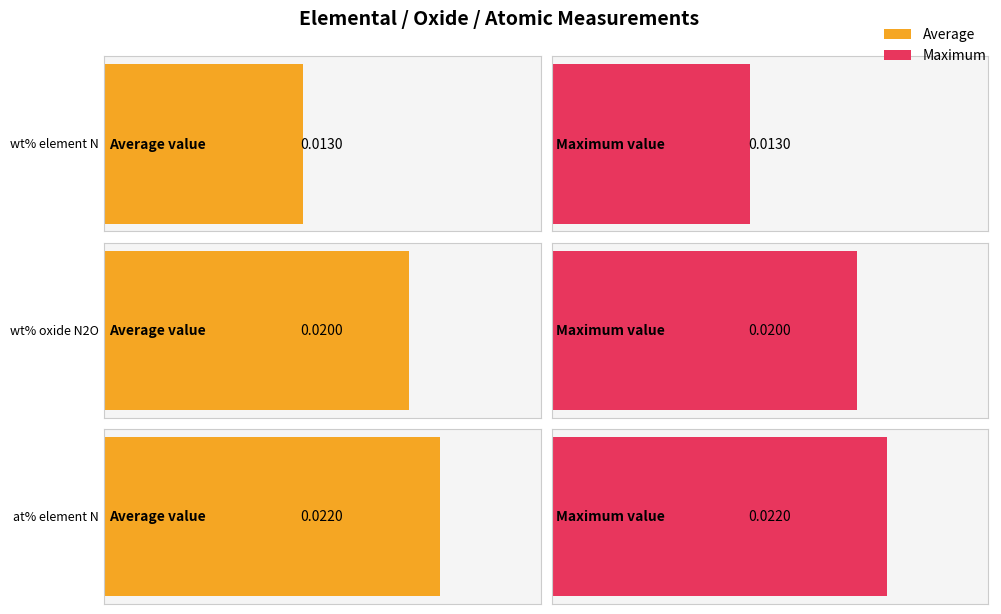

What is the label of the 1st bar from the right?

at% element N